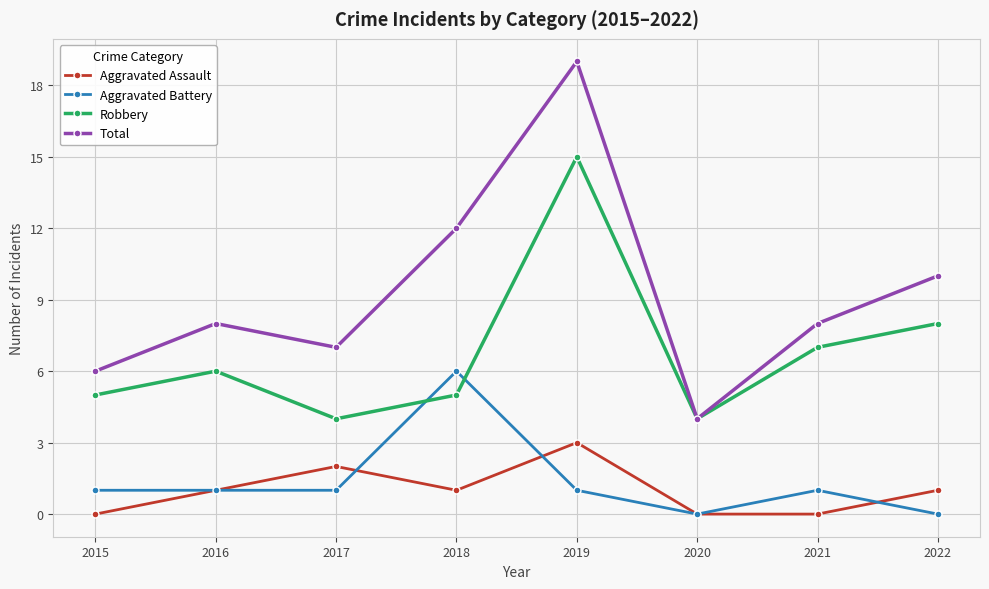

At which category does Aggravated Assault reach its first local peak?

2017